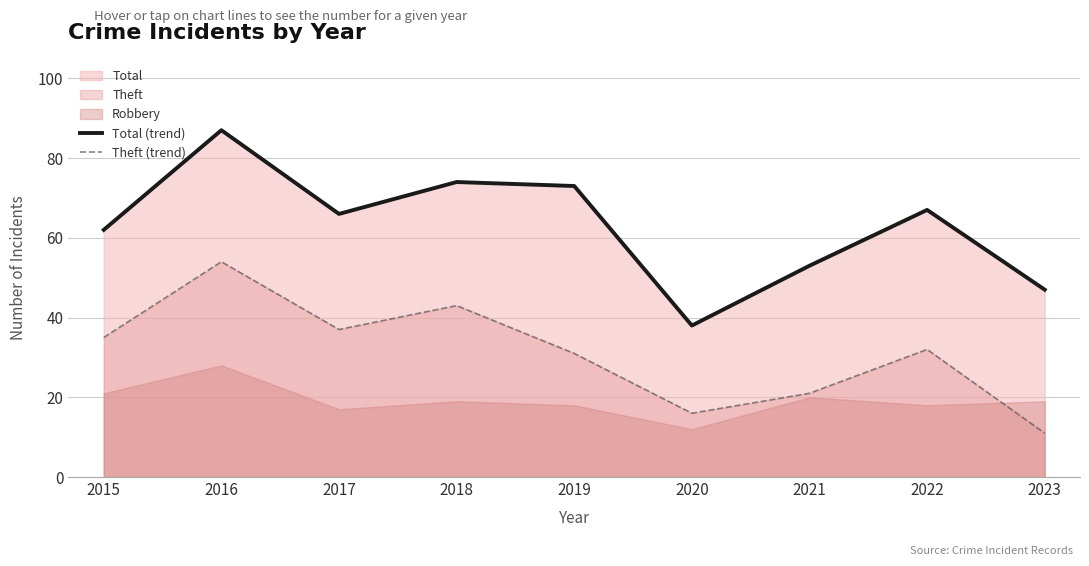

At which category does Theft (trend) reach its first local valley?

2017